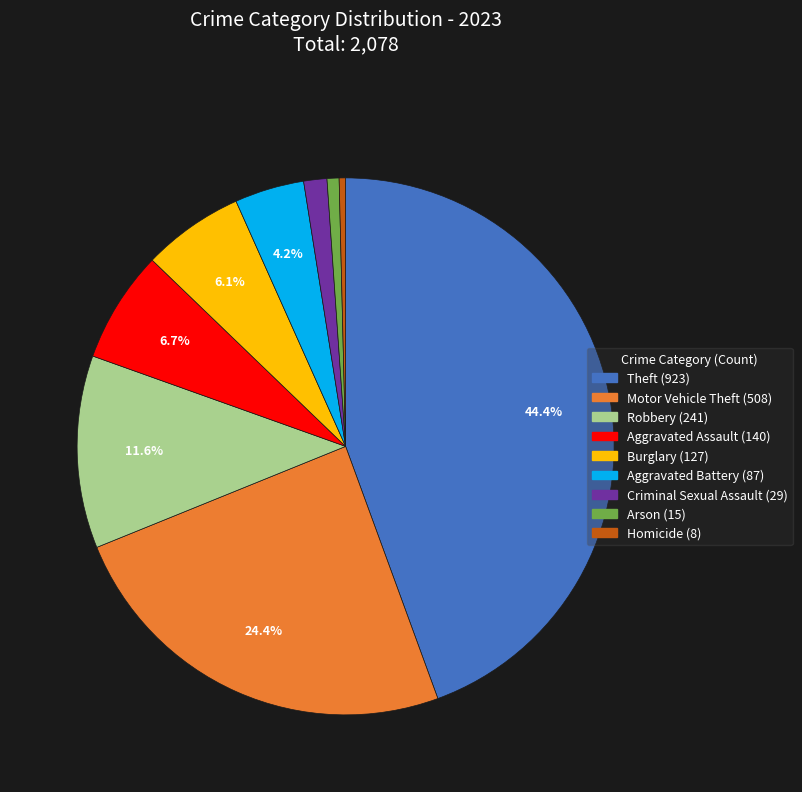

Approximately how many times larger is the value at Theft compared to Burglary?

7.3